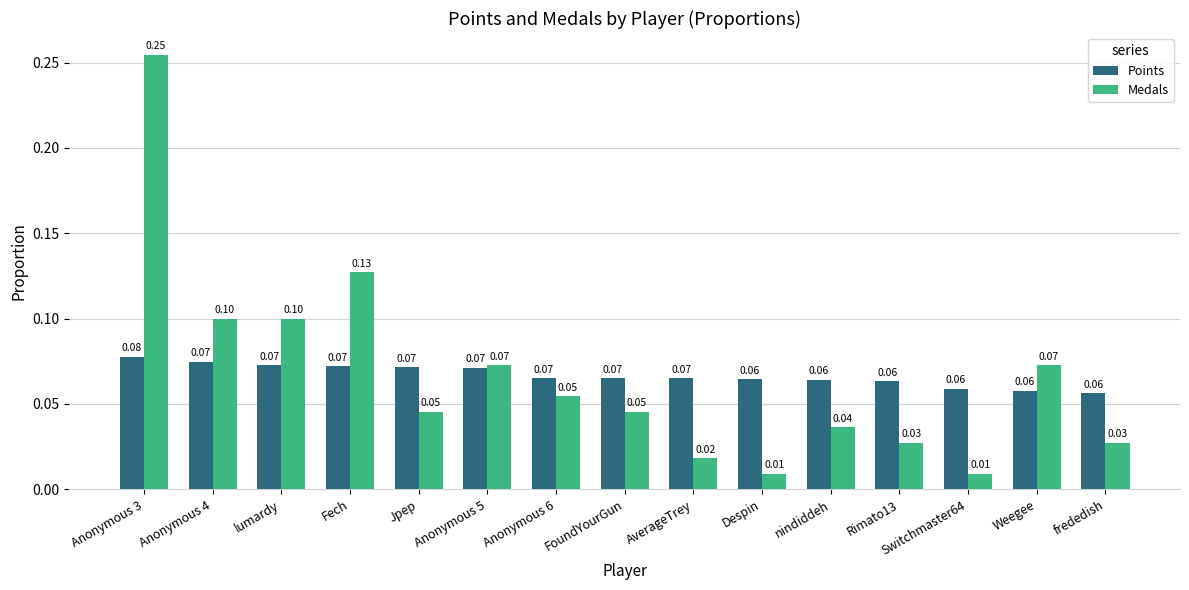

Rank the series at Anonymous 3 from highest to lowest value.

Medals, Points